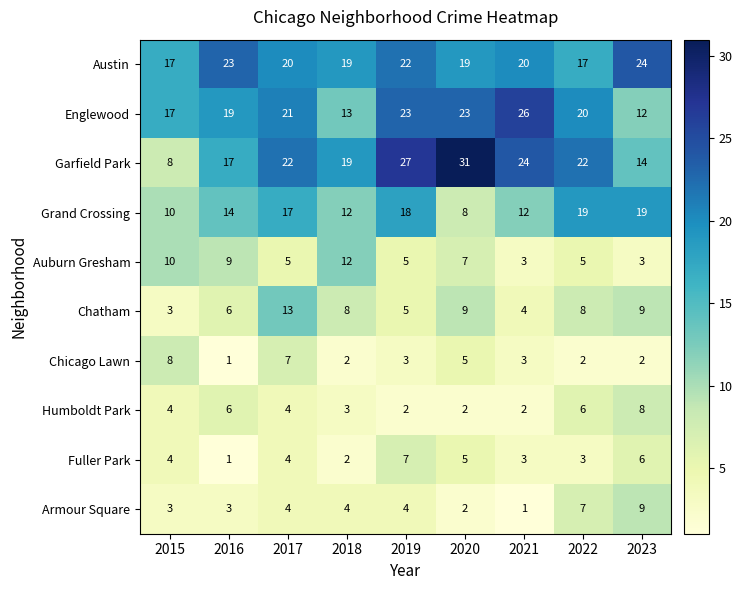

Which series has the widest spread of values?

Garfield Park